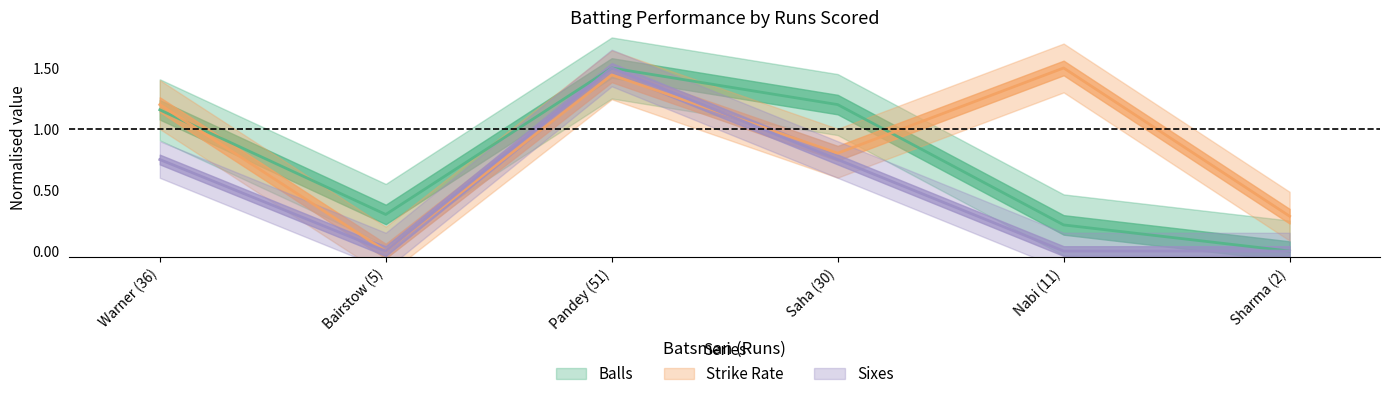

How many lines are shown in the chart?

3